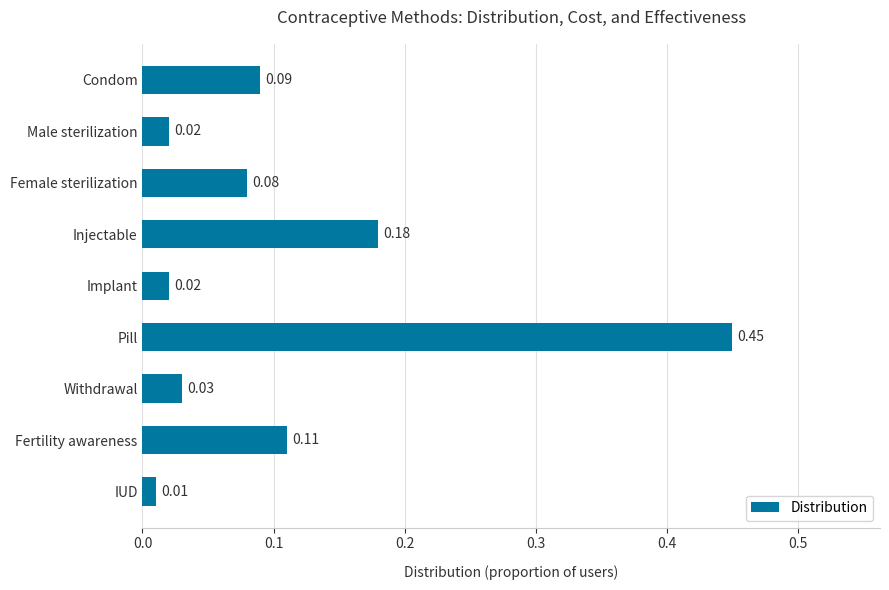

How many data points does each series have?

9